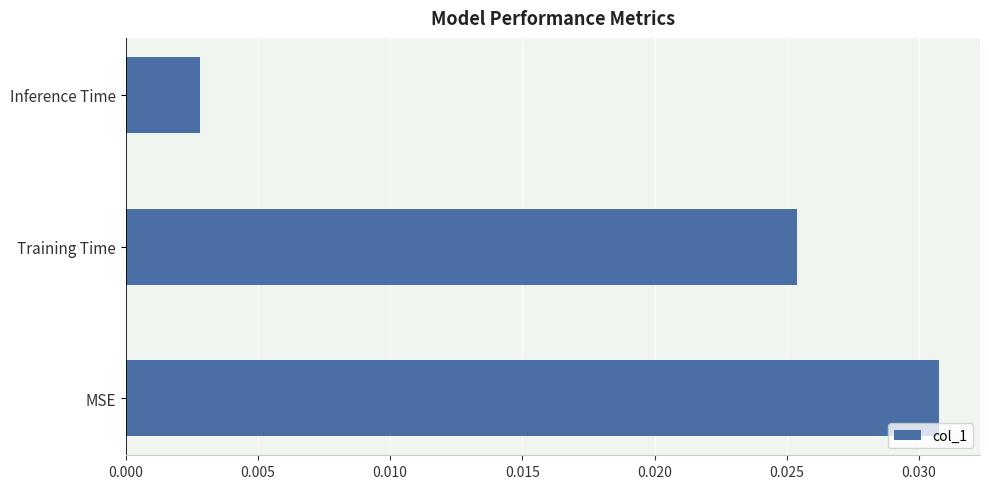

What is the sum of all values?

0.1